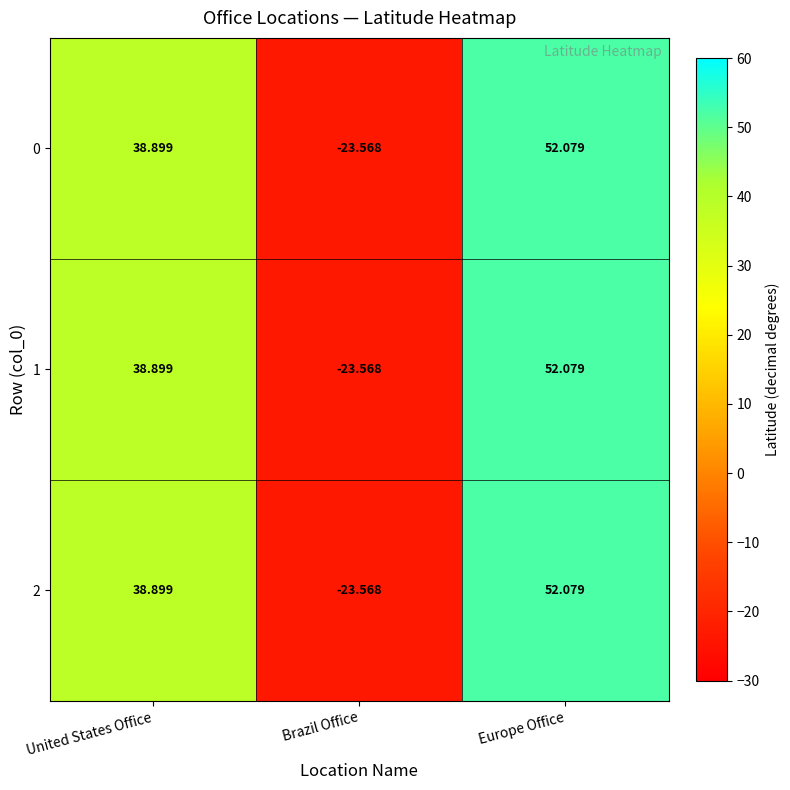

Where does the 0 series first go above 38?

United States Office